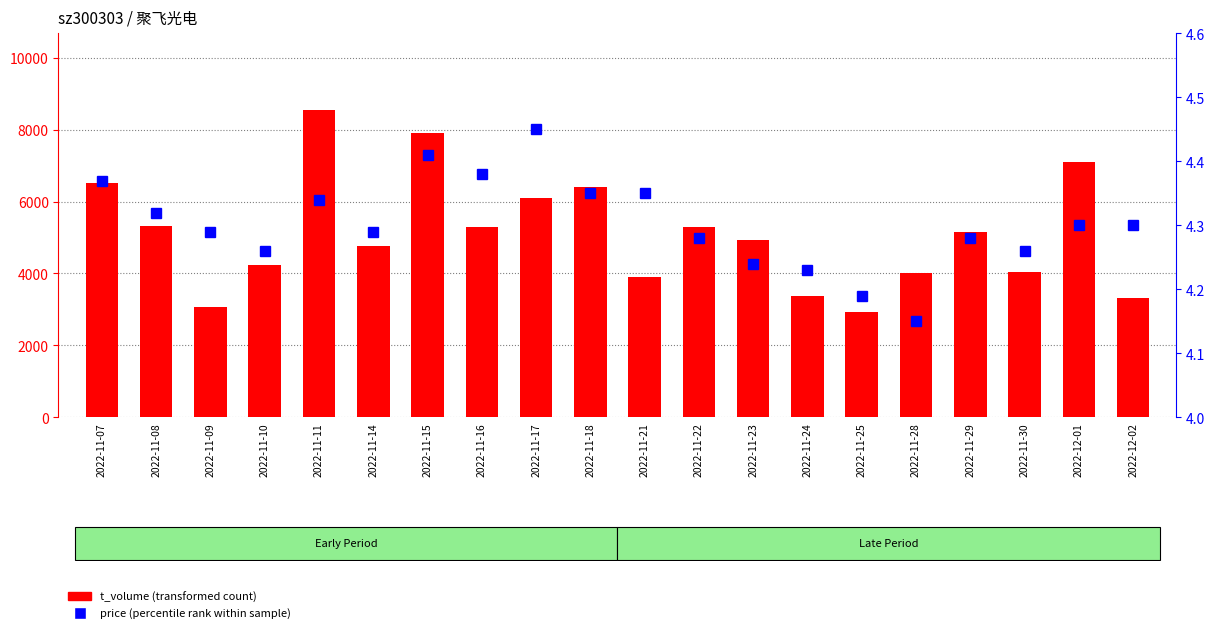

What position from the left is 2022-11-22?

12